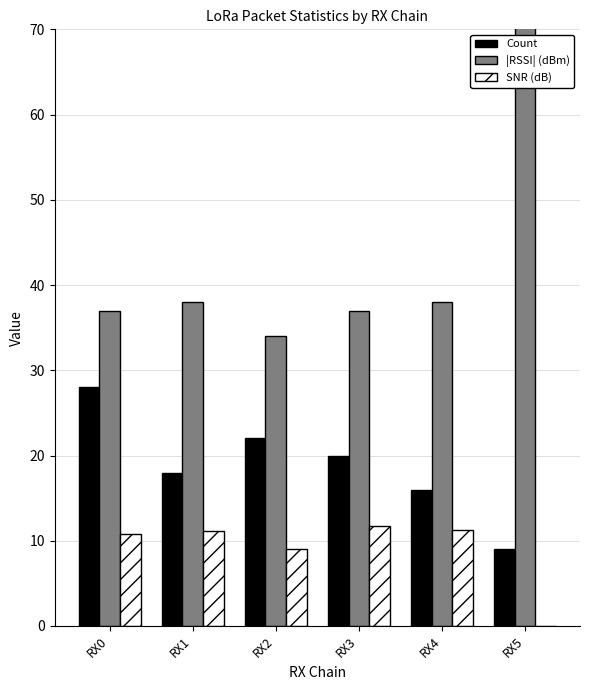

What is the average value of the SNR (dB) series?

9.0